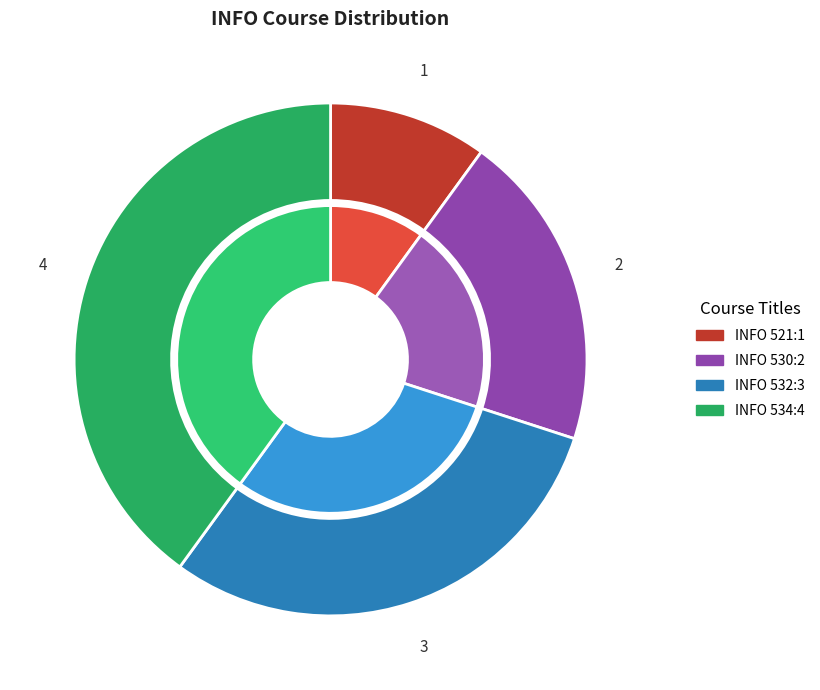

Rank the categories by value from highest to lowest.

INFO 534, INFO 532, INFO 530, INFO 521